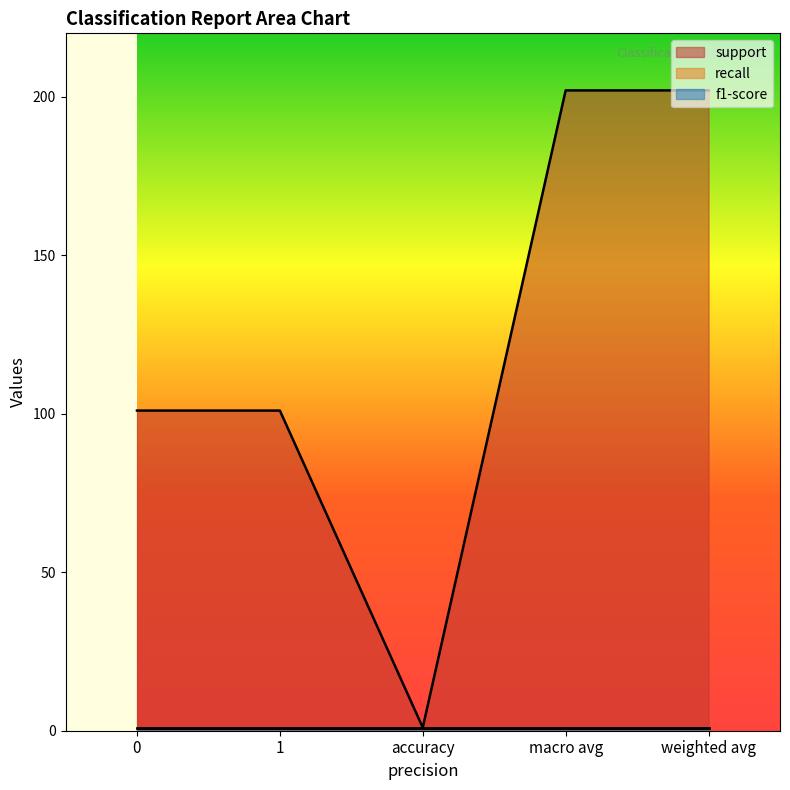

Count the support values in the range 101 to 202.

4